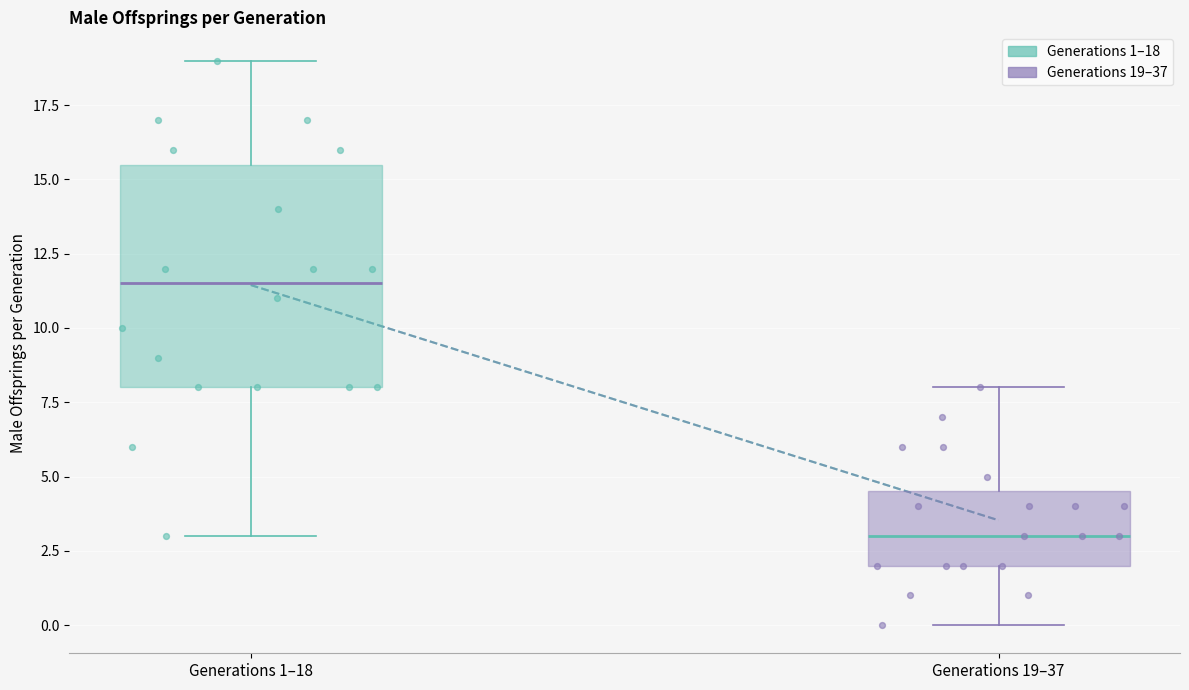

Reading left to right, transcribe this box plot: for each box, give where its median line is, the range the box spans, and where its two whiskers end, as read against the y-axis. The values are not printed on the chart, so give them approximately, as read against the axis.

Generations 1–18: median 11.5, box 8.0 to 15.5, whiskers 3.0 to 19.0
Generations 19–37: median 3.0, box 2.0 to 4.5, whiskers 0.0 to 8.0